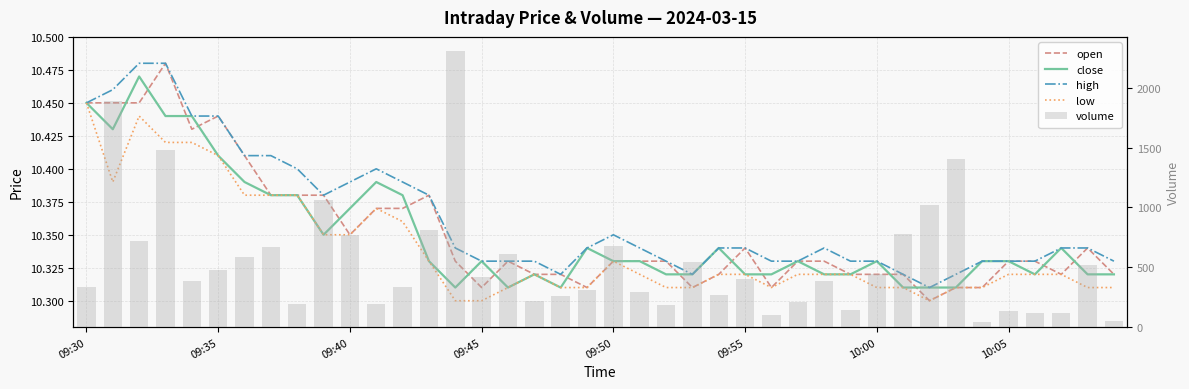

True or false: close has a value of 17.0 at 18.

False